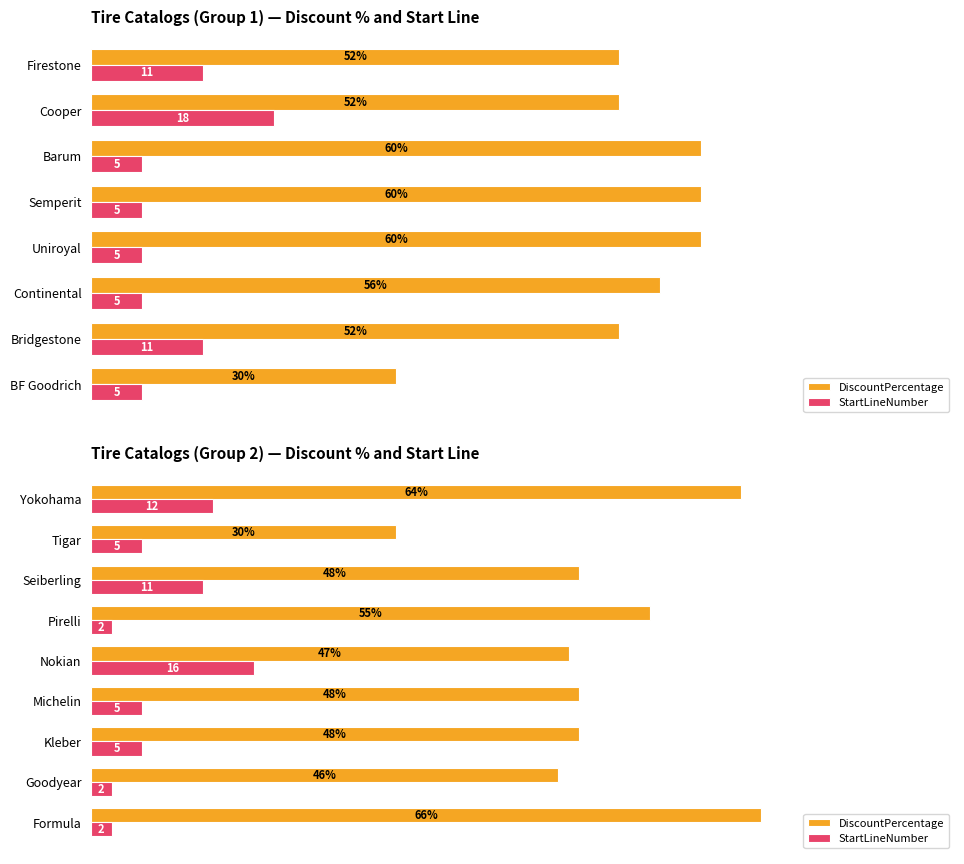

Which series has the largest range (max minus min)?

DiscountPercentage